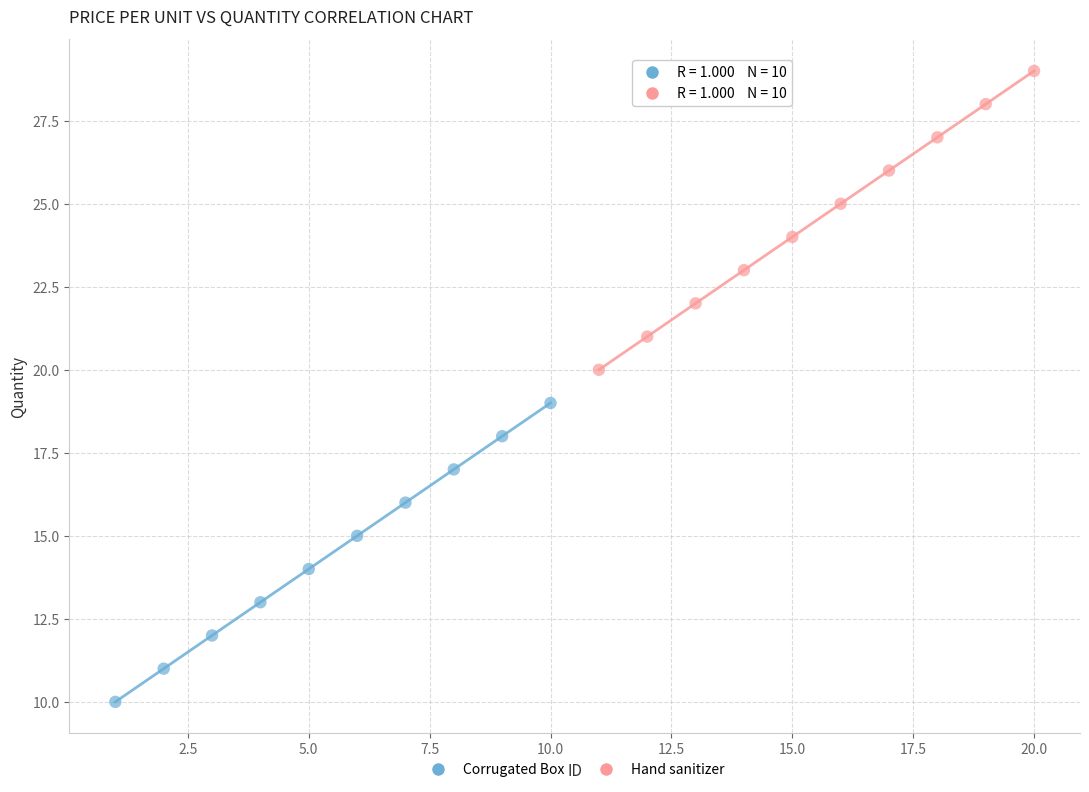

What are all the series names shown in the legend?

Corrugated Box, Hand sanitizer